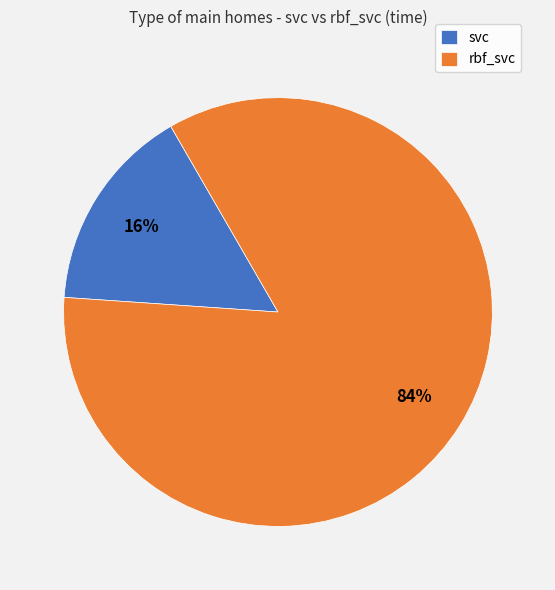

Between rbf_svc and svc, which is larger?

rbf_svc